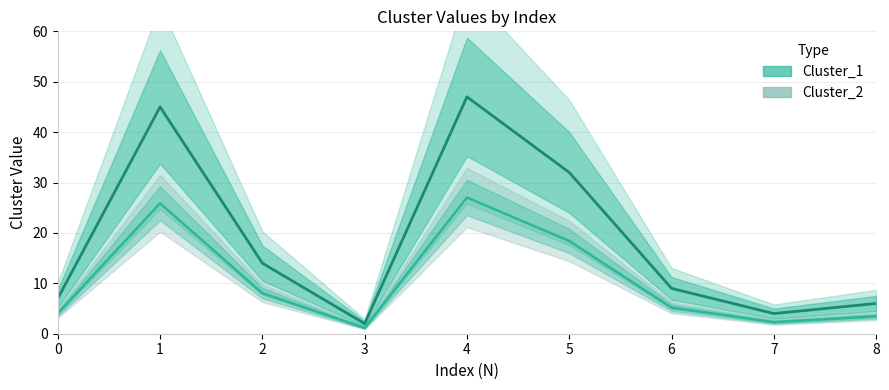

True or false: Cluster_1 and Cluster_2 intersect in this chart.

False